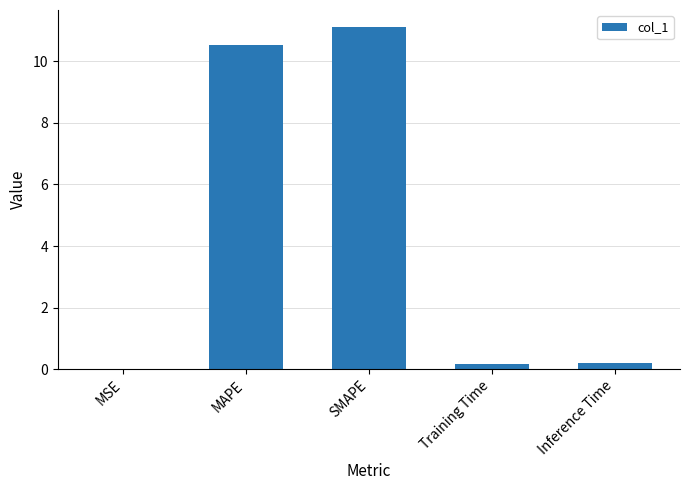

Between Training Time and MAPE, which is larger?

MAPE